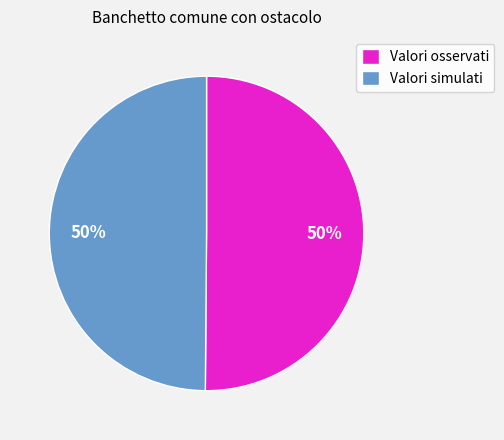

To the nearest percent, what is the average slice percentage?

50%